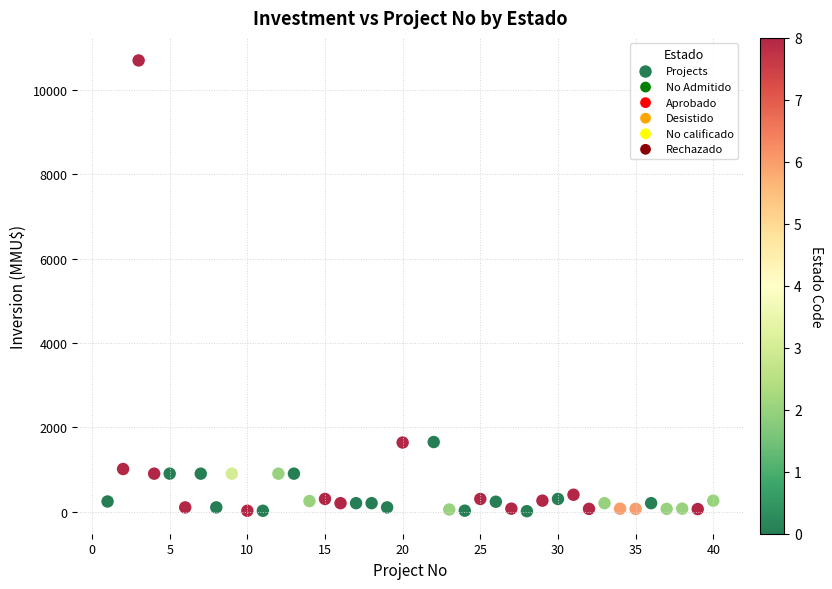

What is the range of X values (max minus min)?

39